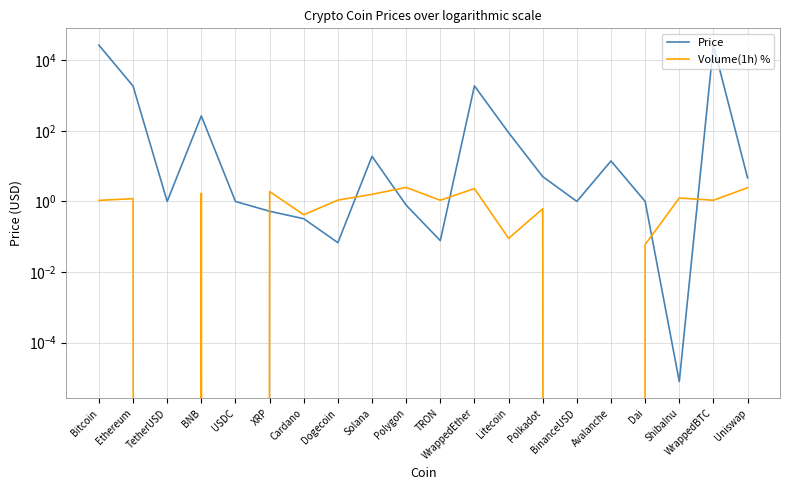

Rank the series at BinanceUSD from highest to lowest value.

Price, Volume(1h) %